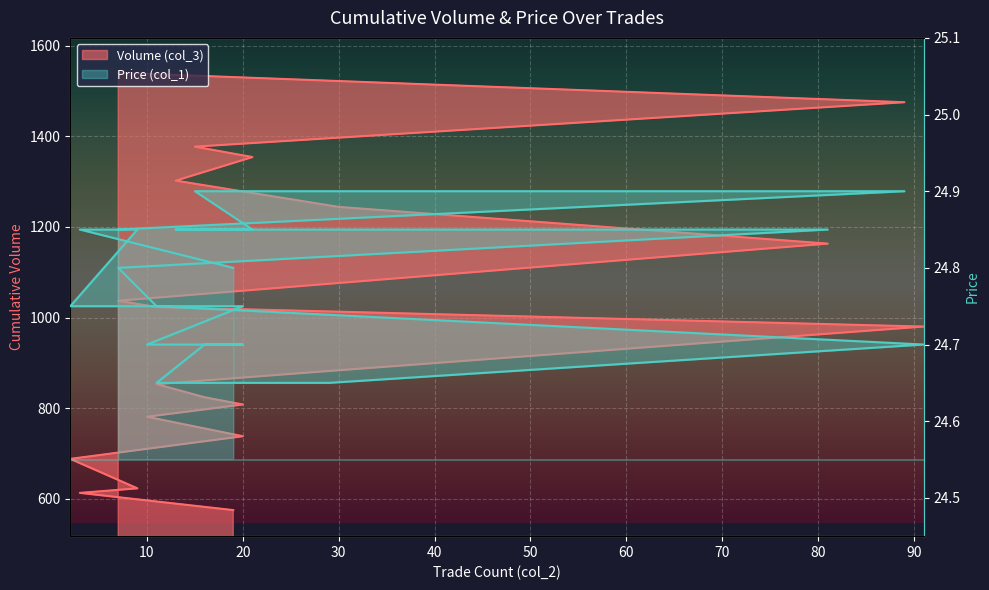

What is the label of the 9th point from the left?

11